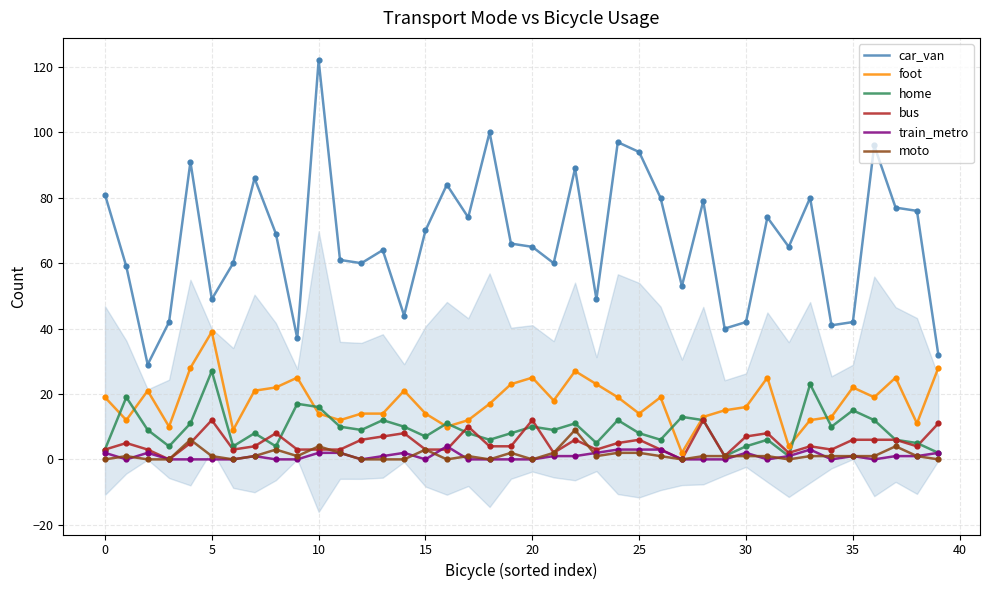

Which series reaches the minimum Y coordinate?

bus